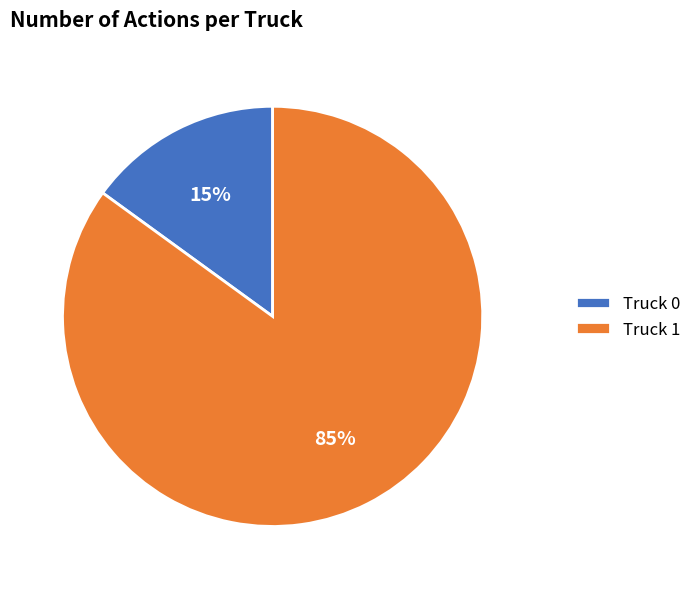

Which slice is the smallest?

Truck 0